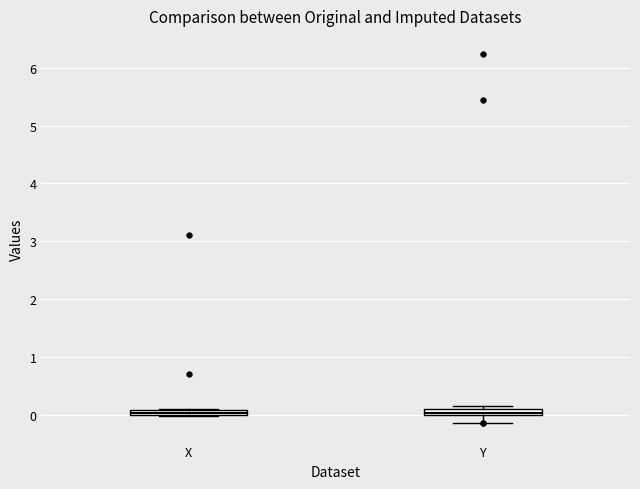

Where does the lower whisker of the box for Y end on the y-axis? The values are not printed on the chart, so give them approximately, as read against the axis.

-0.1